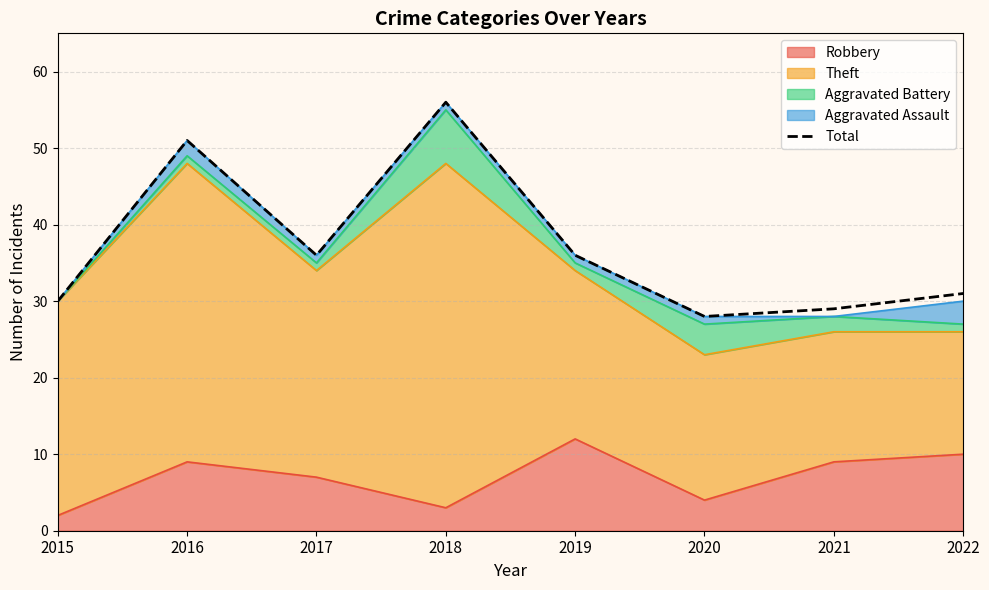

List the labels in order of value, smallest first.

2020, 2021, 2015, 2022, 2017, 2019, 2016, 2018